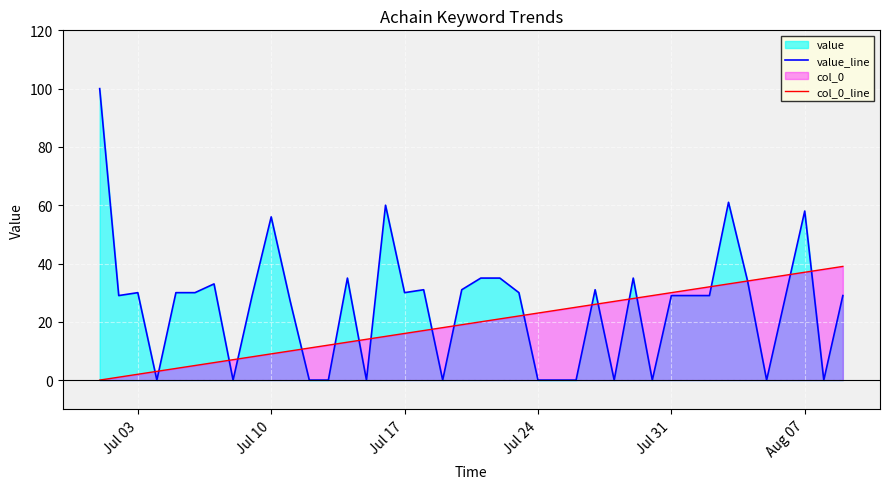

What is the maximum value shown in the chart?

100